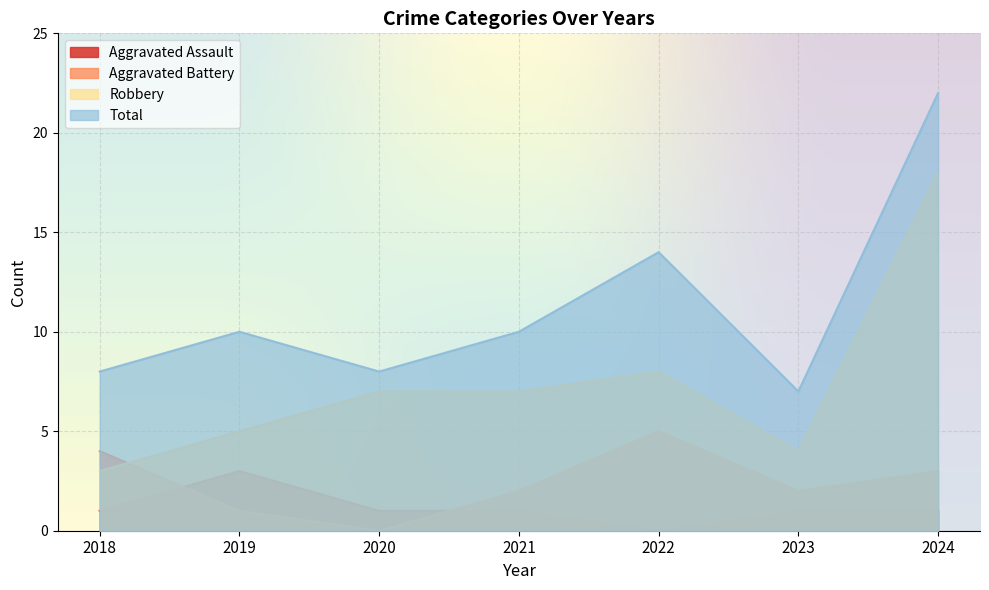

At which label is Total closest to 14?

2022